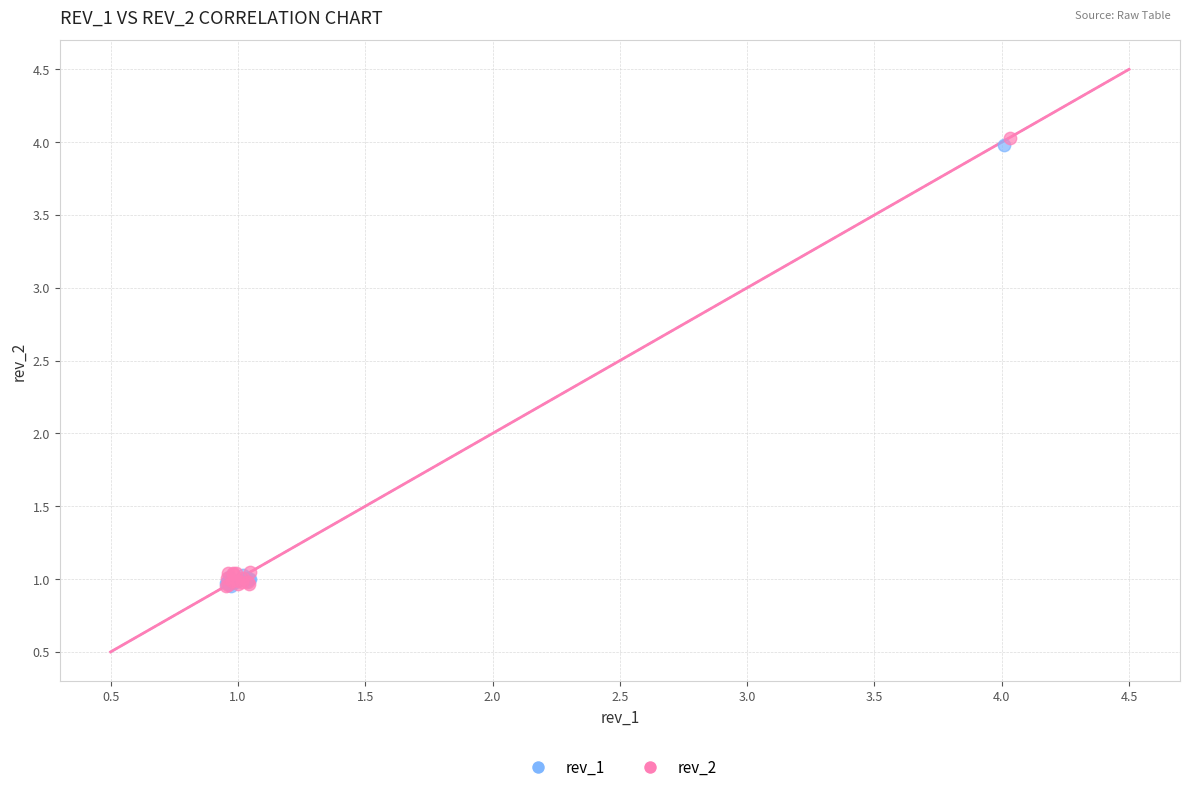

Which series has the largest Y range (max minus min)?

rev_2